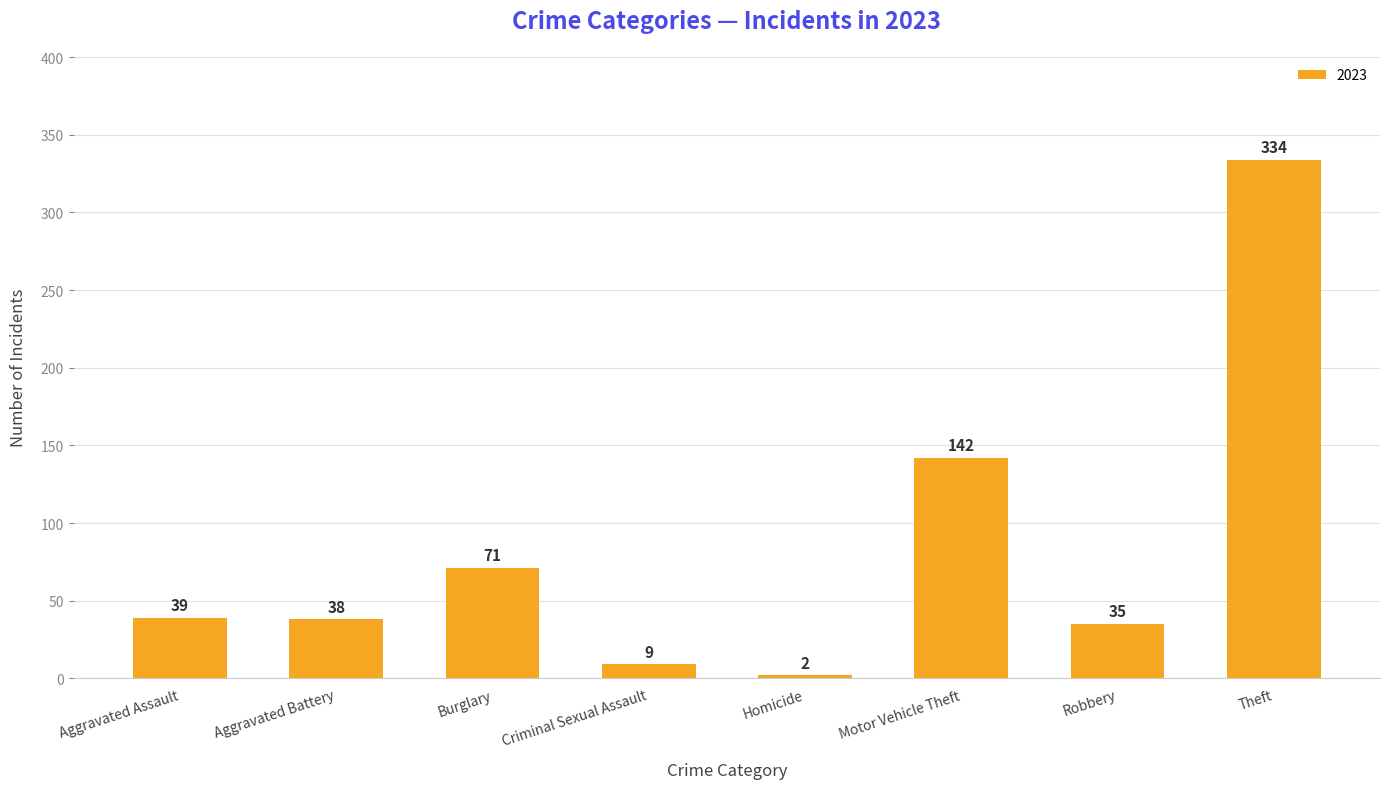

How many data points does each series have?

8